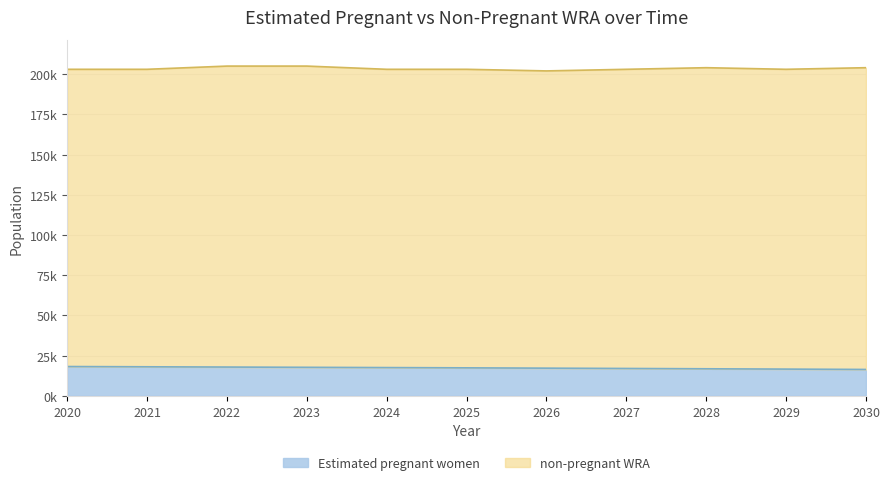

Rank the categories by value from lowest to highest.

2030, 2029, 2028, 2027, 2026, 2025, 2024, 2023, 2022, 2021, 2020